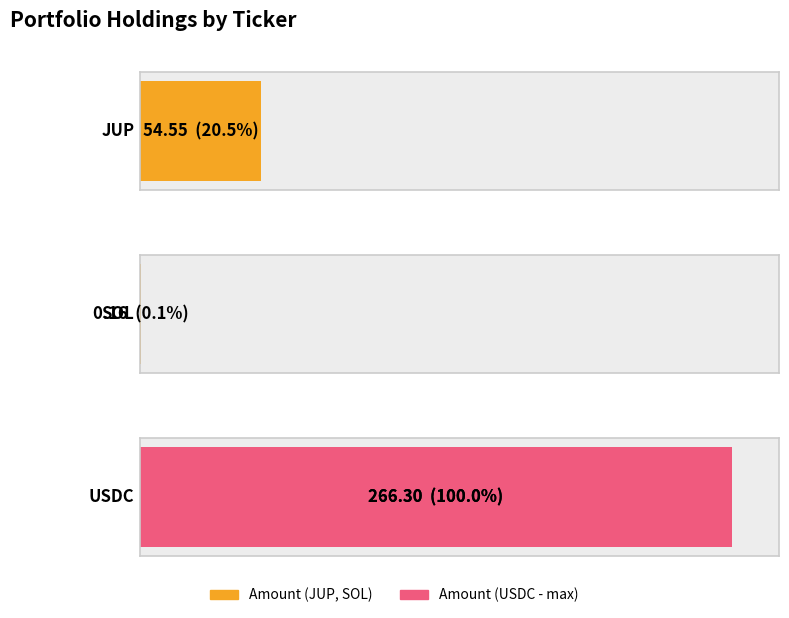

The value at USDC is 266.3. True or false?

True